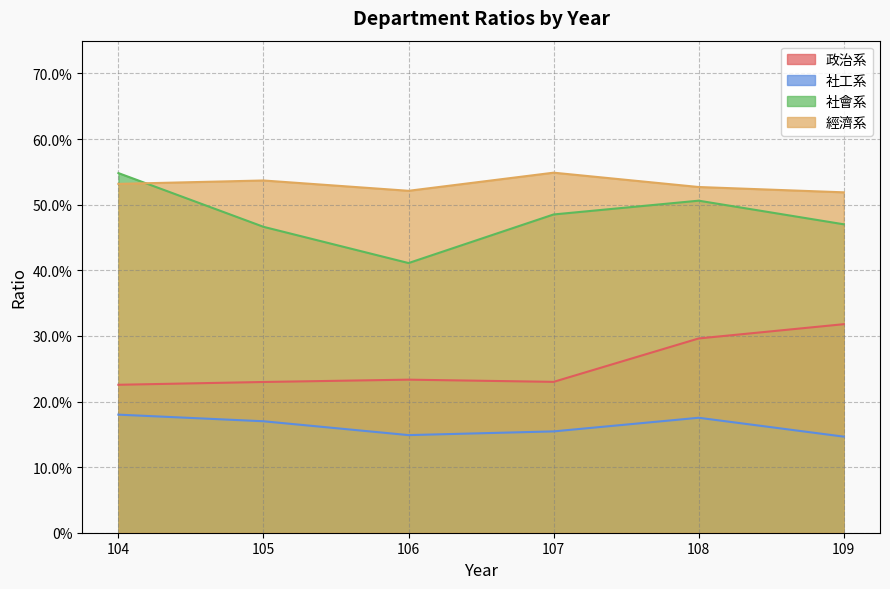

Reading right to left, list all the values displayed in this chart.

政治系: 0.3	0.3	0.2	0.2	0.2	0.2
社工系: 0.1	0.2	0.2	0.1	0.2	0.2
社會系: 0.5	0.5	0.5	0.4	0.5	0.5
經濟系: 0.5	0.5	0.5	0.5	0.5	0.5